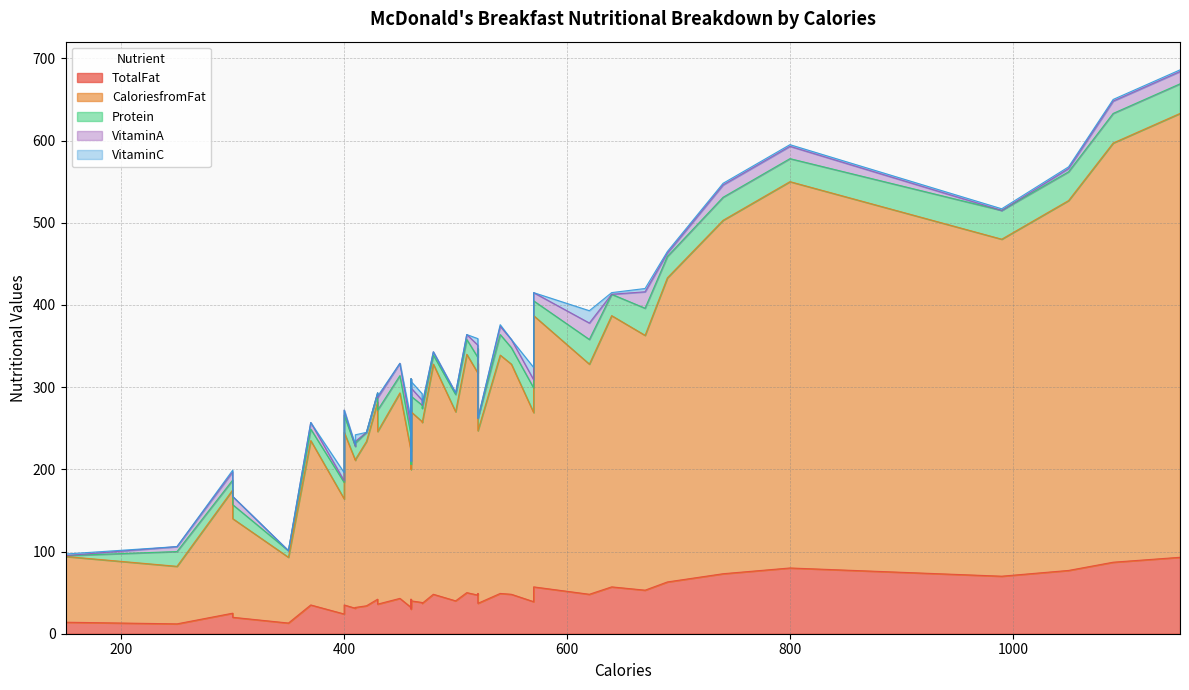

What is the value of the CaloriesfromFat point at the 30th from the left?

330